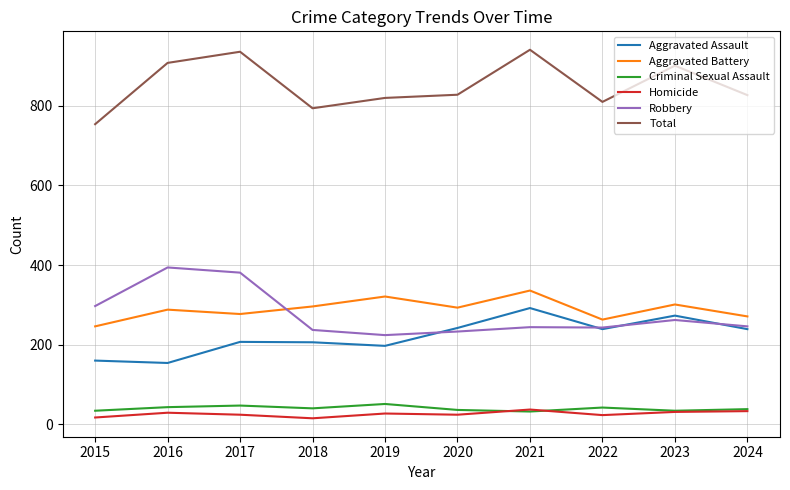

List the series in order of their peak value, lowest first.

Homicide, Criminal Sexual Assault, Aggravated Assault, Aggravated Battery, Robbery, Total